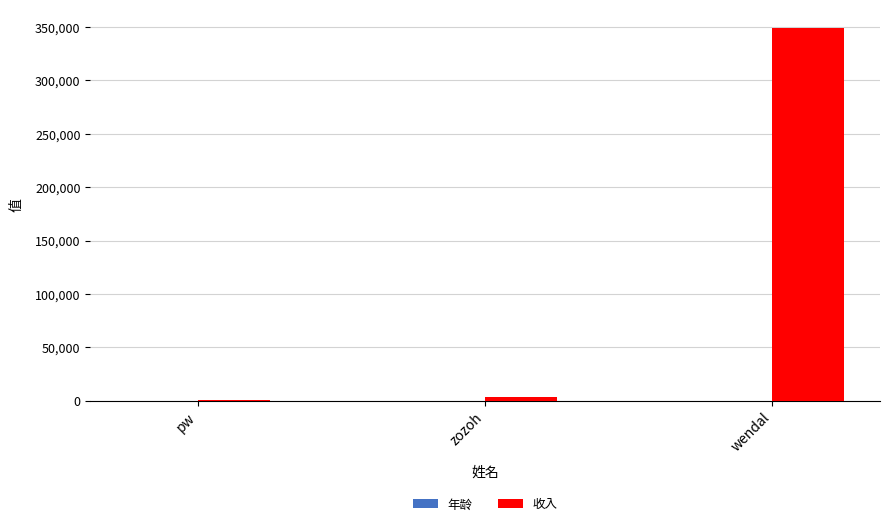

Which category has the highest value in the 收入 series?

wendal